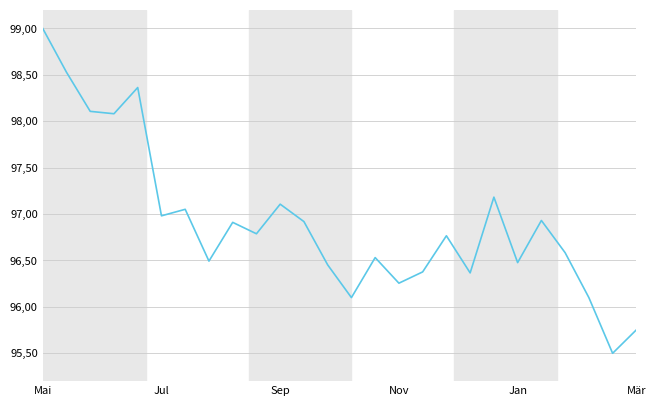

Is this an area chart (filled region under the line)?

No